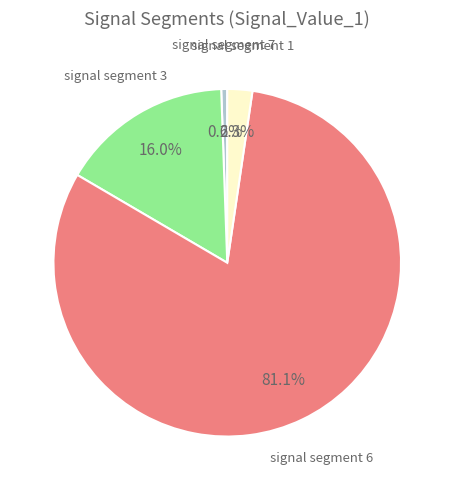

Does any single category account for the majority?

Yes